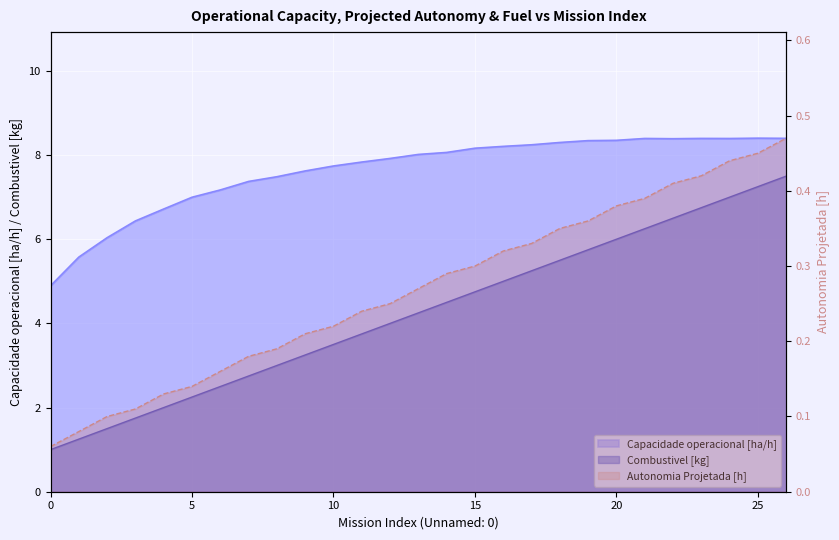

At which category is the sum across all series the highest?

26